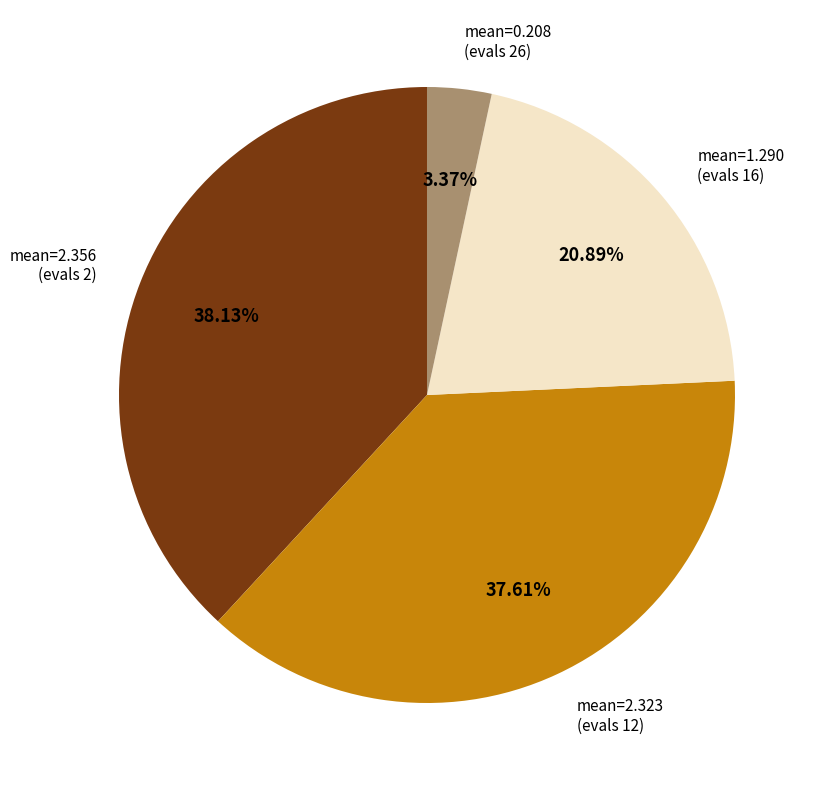

Is there a majority slice in this chart?

No